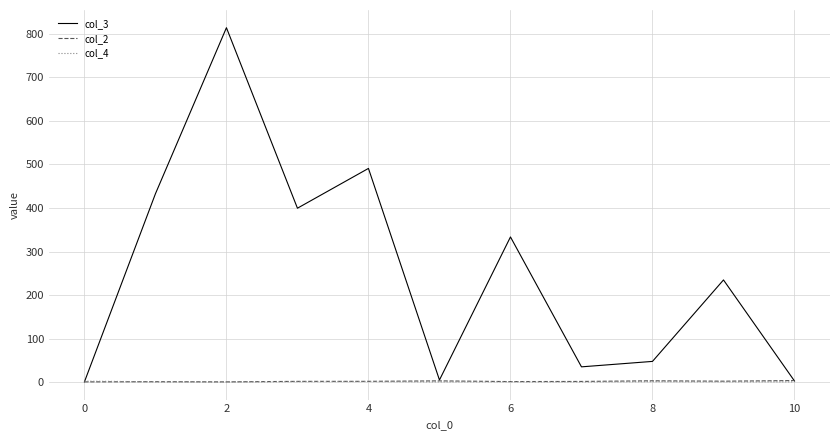

Which series has the largest total across all categories?

col_3